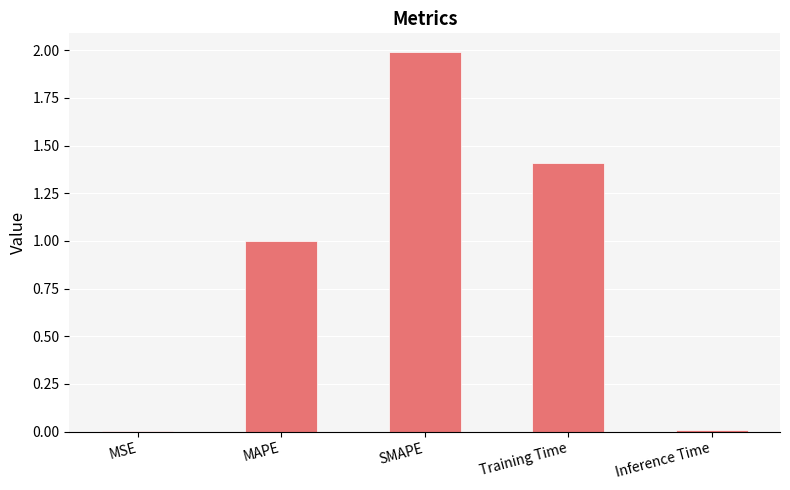

What is the average value?

0.9